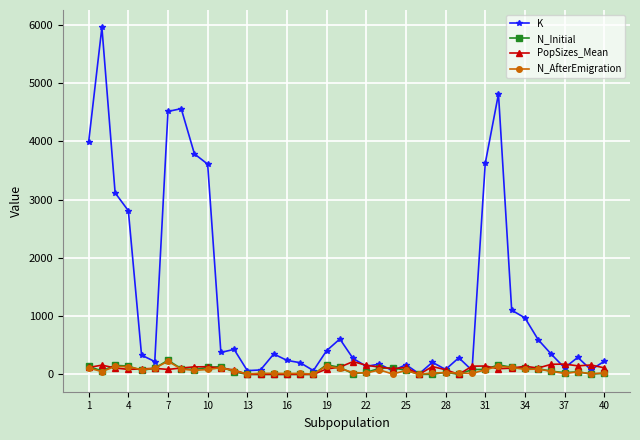

Which series has the largest range (max minus min)?

K